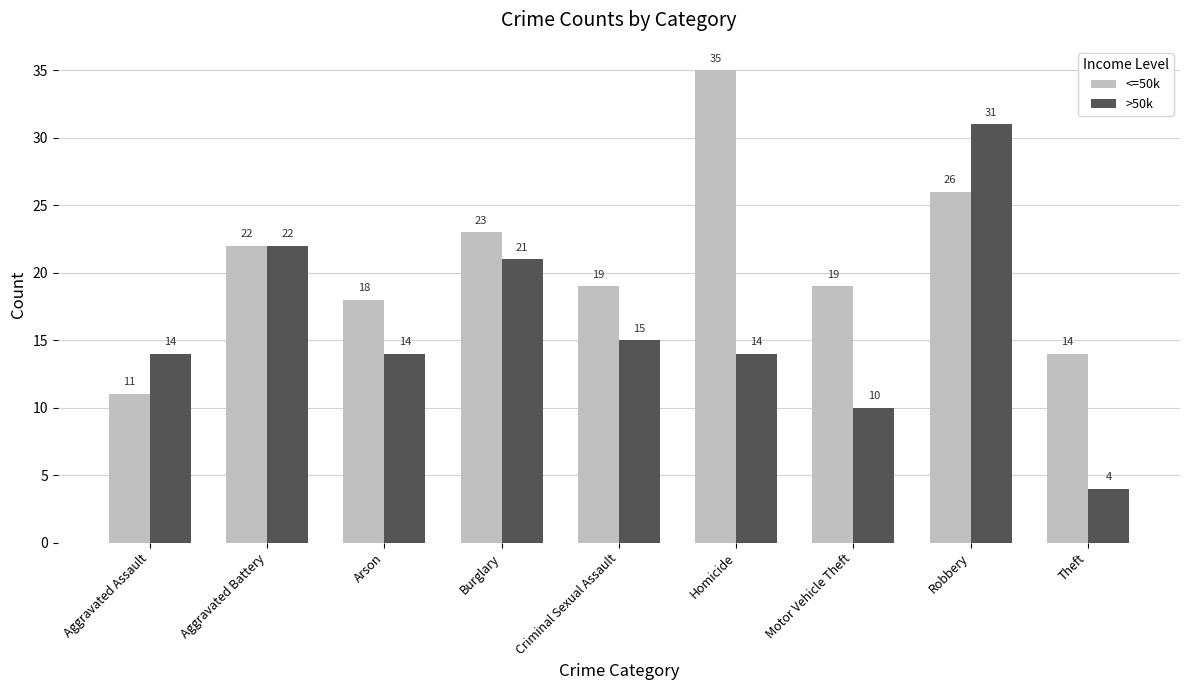

The value of <=50k at Aggravated Battery is 22. True or false?

True